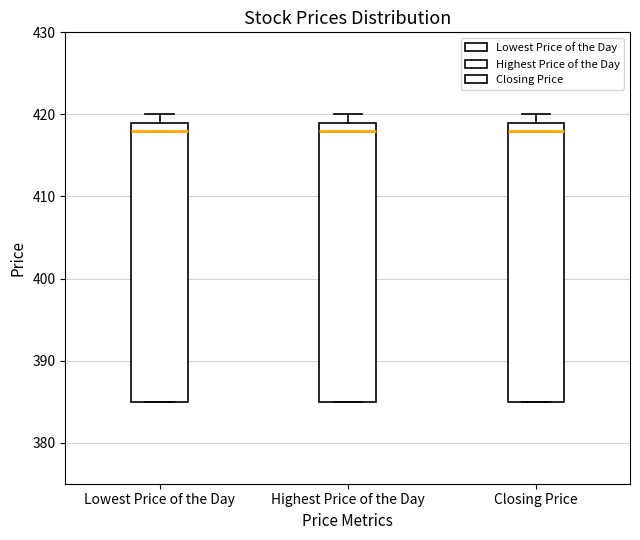

Reading left to right, read every box against the y-axis: the position of its median line, the range the box covers, and the ends of its whiskers. The values are not printed on the chart, so give them approximately, as read against the axis.

Lowest Price of the Day: median 418, box 385 to 419, whiskers 385 to 420
Highest Price of the Day: median 418, box 385 to 419, whiskers 385 to 420
Closing Price: median 418, box 385 to 419, whiskers 385 to 420